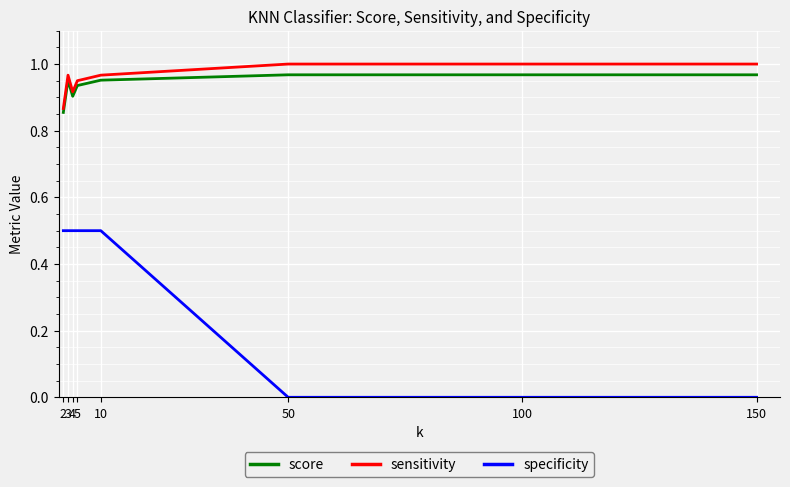

At 3, list the series in order from largest to smallest.

sensitivity, score, specificity